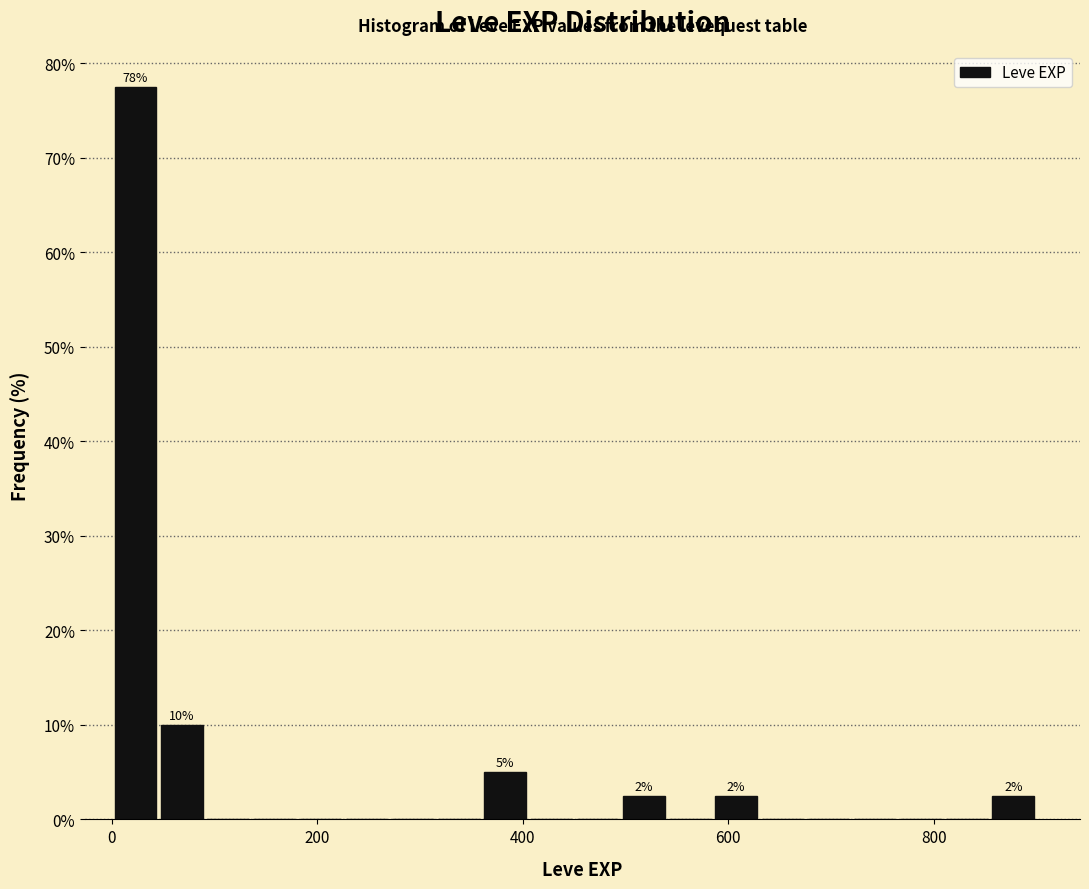

Around what value on the x-axis is the tallest bar? Give the approximate position of its centre, as read against the axis.

20